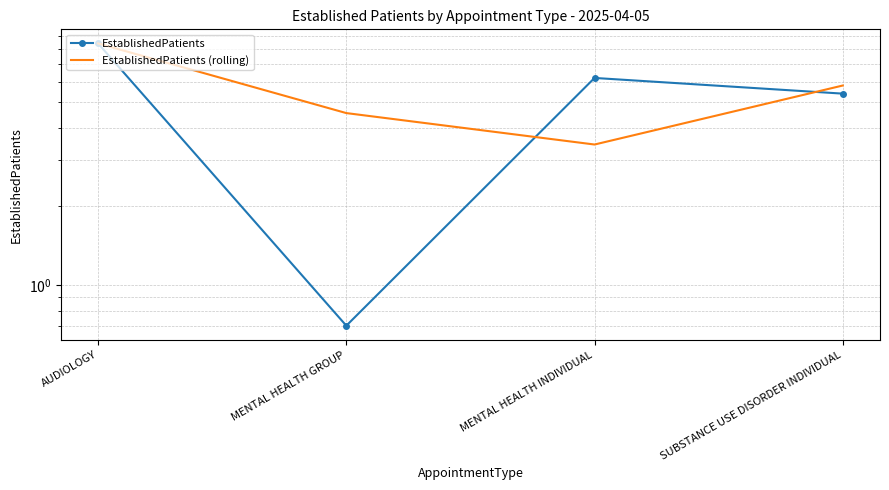

Reading left to right, transcribe all the data shown in this chart.

EstablishedPatients: AUDIOLOGY=8.4	MENTAL HEALTH GROUP=0.7	MENTAL HEALTH INDIVIDUAL=6.2	SUBSTANCE USE DISORDER INDIVIDUAL=5.4
EstablishedPatients (rolling): AUDIOLOGY=8.4	MENTAL HEALTH GROUP=4.5	MENTAL HEALTH INDIVIDUAL=3.5	SUBSTANCE USE DISORDER INDIVIDUAL=5.8